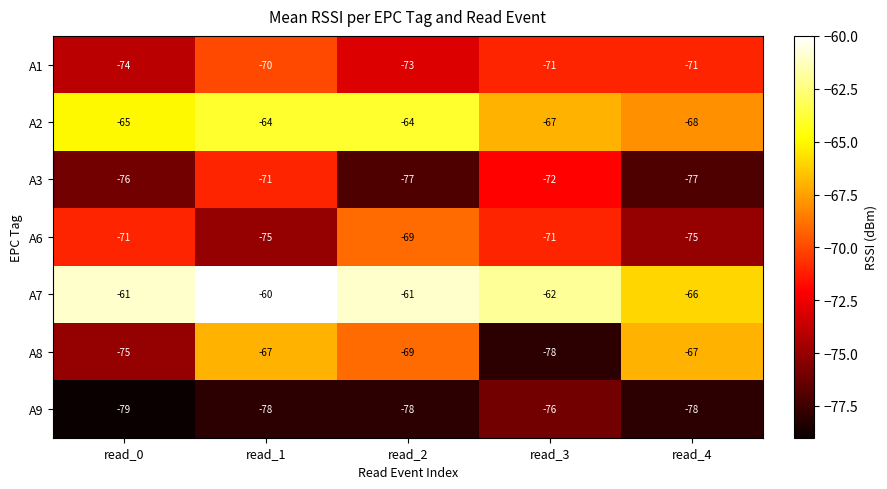

Which label corresponds to the smallest value in the chart?

read_0